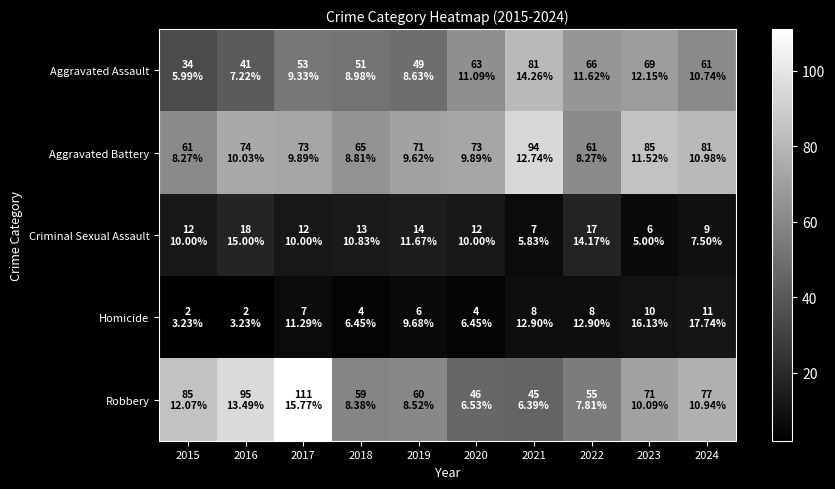

Rank the series at 2020 from highest to lowest value.

Aggravated Battery, Aggravated Assault, Robbery, Criminal Sexual Assault, Homicide